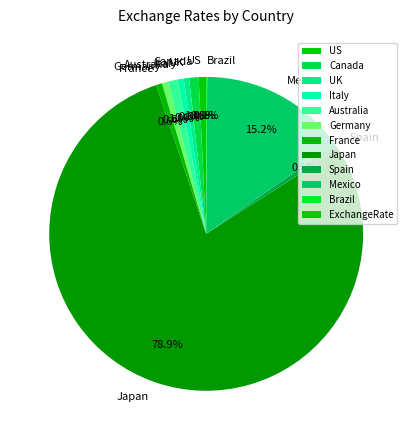

What percentage is the Spain slice, to the nearest percent?

1%